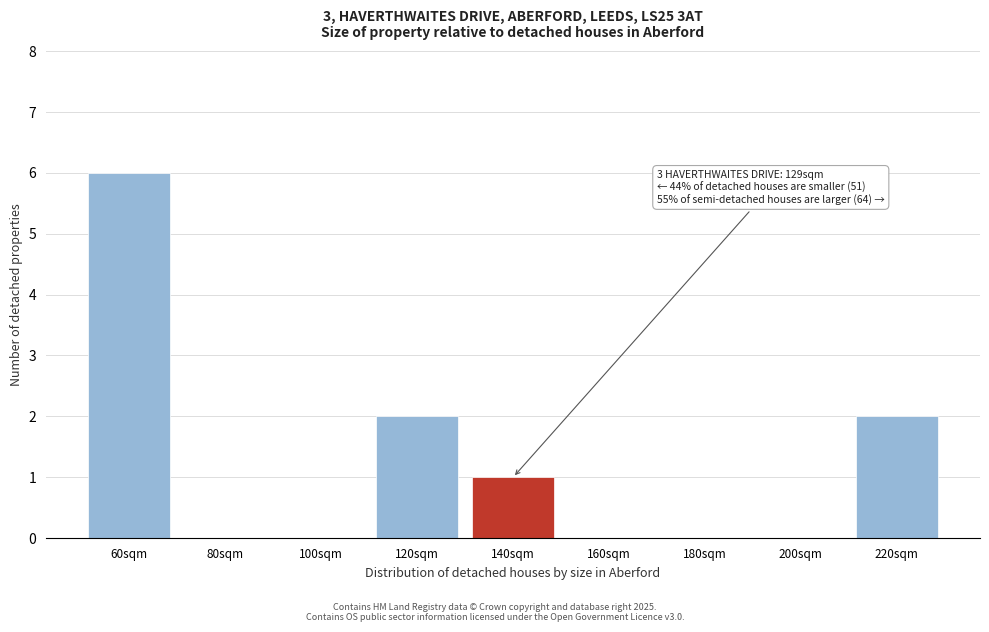

Reading right to left, what are all the values shown in this chart?

220sqm=2	200sqm=0	180sqm=0	160sqm=0	140sqm=1	120sqm=2	100sqm=0	80sqm=0	60sqm=6